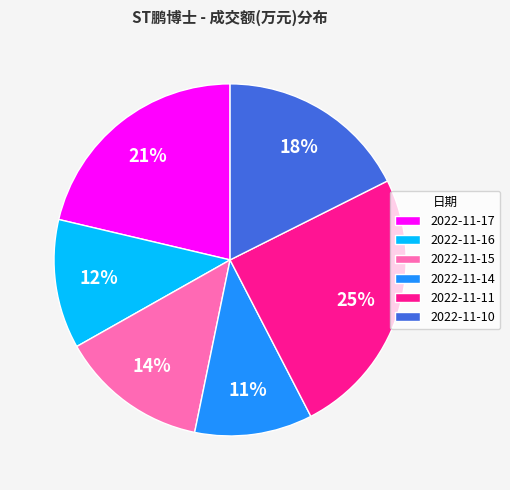

To the nearest percent, what is the difference between the 2022-11-15 and 2022-11-14 slice percentages?

3%